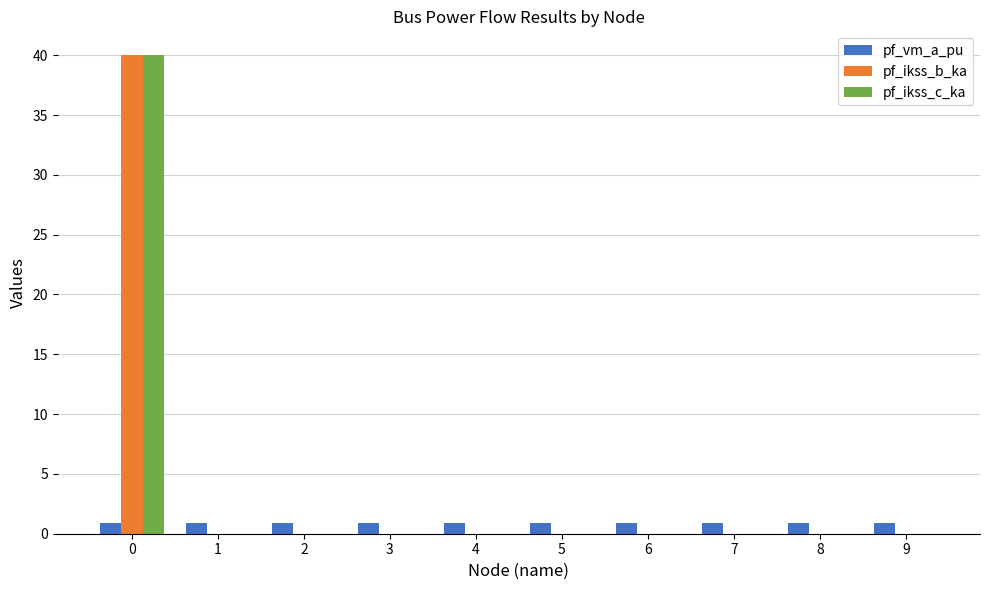

What is the greatest value displayed?

40.0